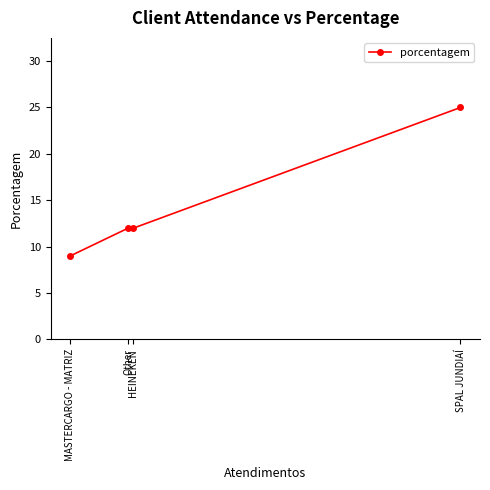

The chart shows a value of 16 at SPAL JUNDIAÍ. True or false?

False